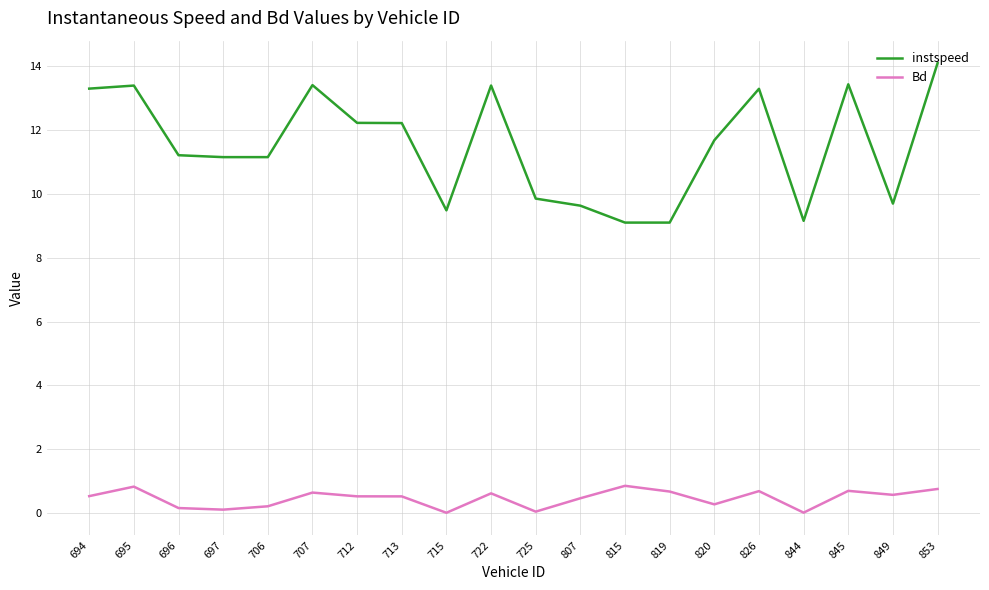

What are all the series names shown in the legend?

instspeed, Bd